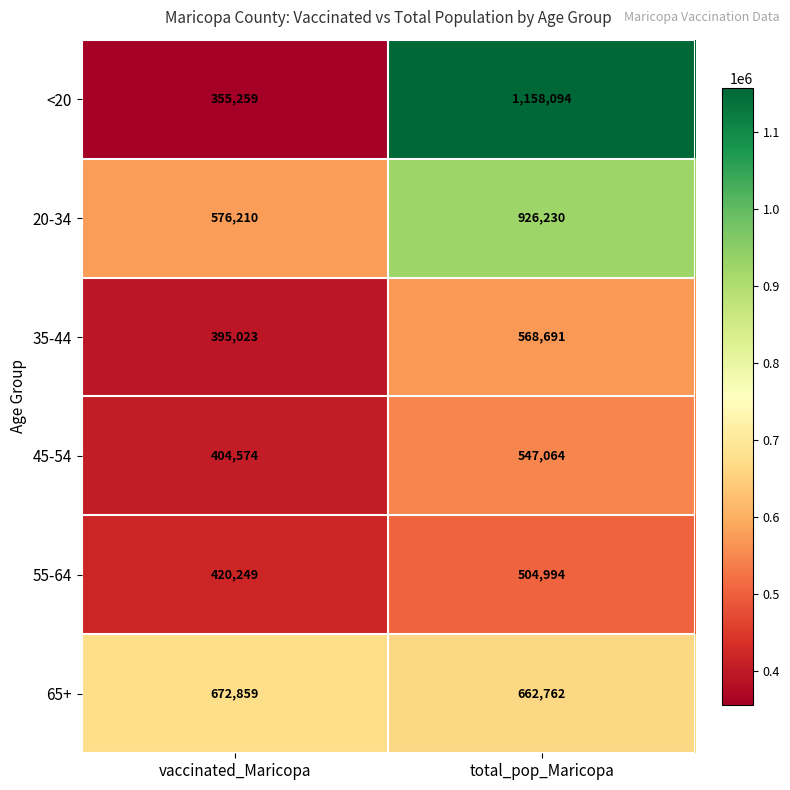

What is the maximum value shown in the chart?

1158094